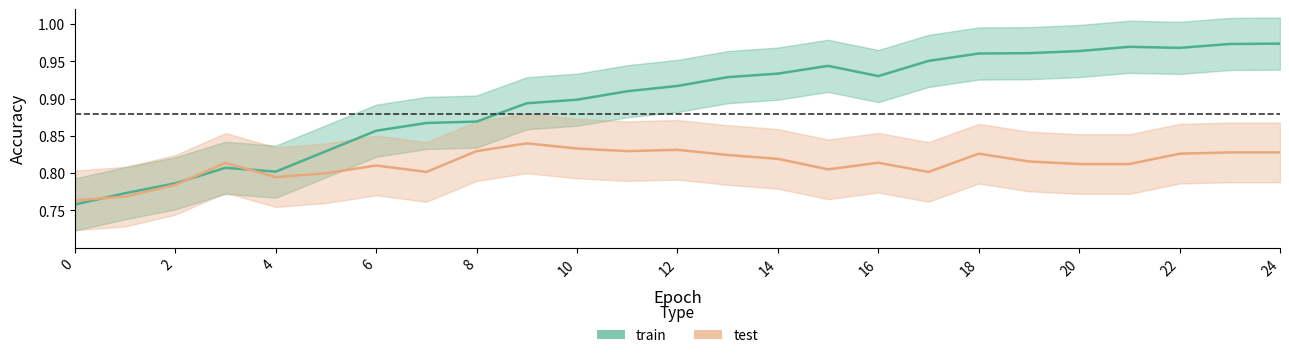

Rank the categories by train value from lowest to highest.

0, 1, 2, 4, 3, 5, 6, 7, 8, 9, 10, 11, 12, 13, 16, 14, 15, 17, 18, 19, 20, 22, 21, 23, 24